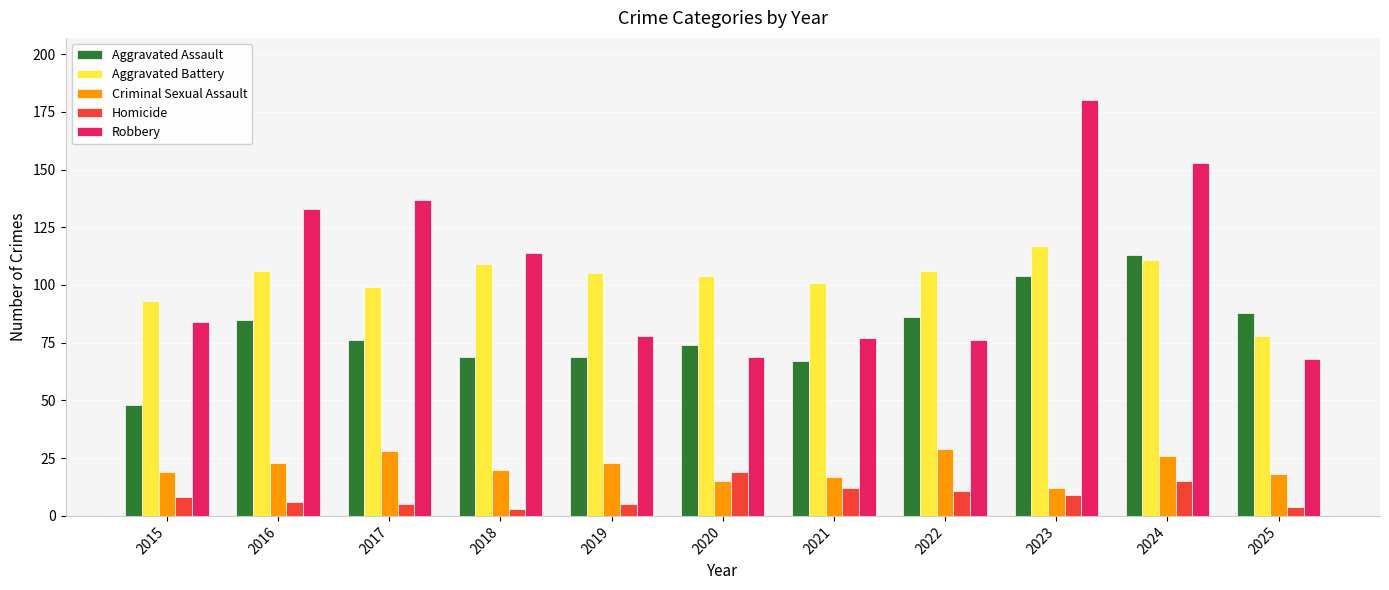

Reading left to right, list all the values displayed in this chart.

Aggravated Assault: 2015=48	2016=85	2017=76	2018=69	2019=69	2020=74	2021=67	2022=86	2023=104	2024=113	2025=88
Aggravated Battery: 2015=93	2016=106	2017=99	2018=109	2019=105	2020=104	2021=101	2022=106	2023=117	2024=111	2025=78
Criminal Sexual Assault: 2015=19	2016=23	2017=28	2018=20	2019=23	2020=15	2021=17	2022=29	2023=12	2024=26	2025=18
Homicide: 2015=8	2016=6	2017=5	2018=3	2019=5	2020=19	2021=12	2022=11	2023=9	2024=15	2025=4
Robbery: 2015=84	2016=133	2017=137	2018=114	2019=78	2020=69	2021=77	2022=76	2023=180	2024=153	2025=68